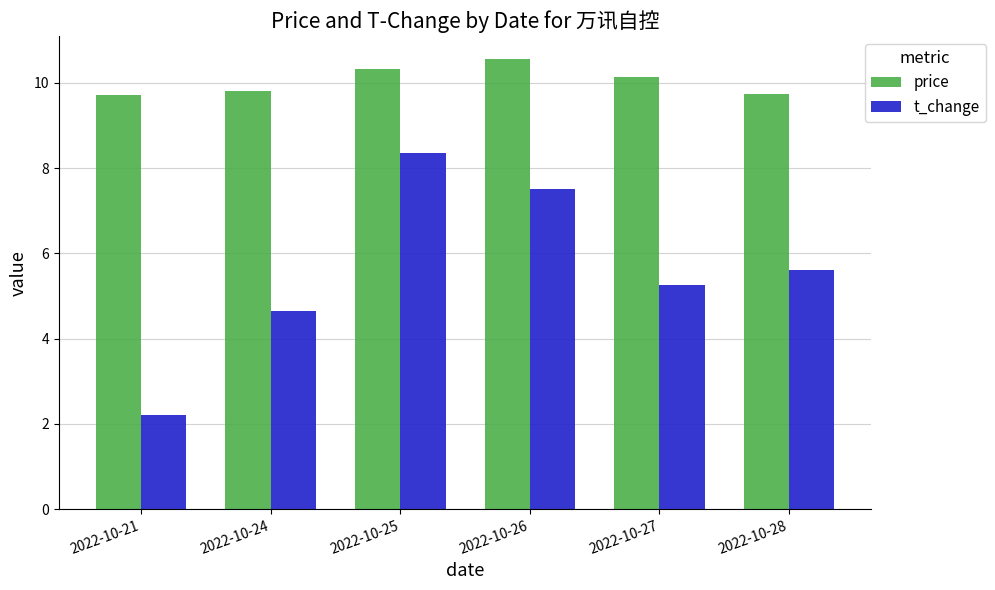

What is the spread (max minus min) of values at 2022-10-28?

4.1